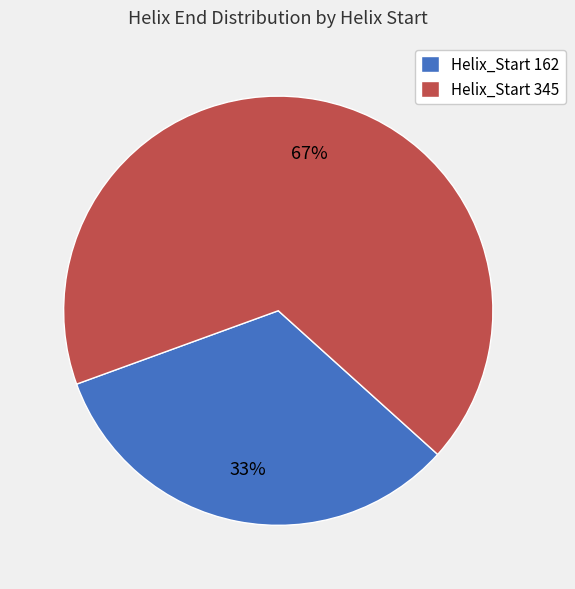

What is the smallest slice in the pie chart?

Helix_Start 162